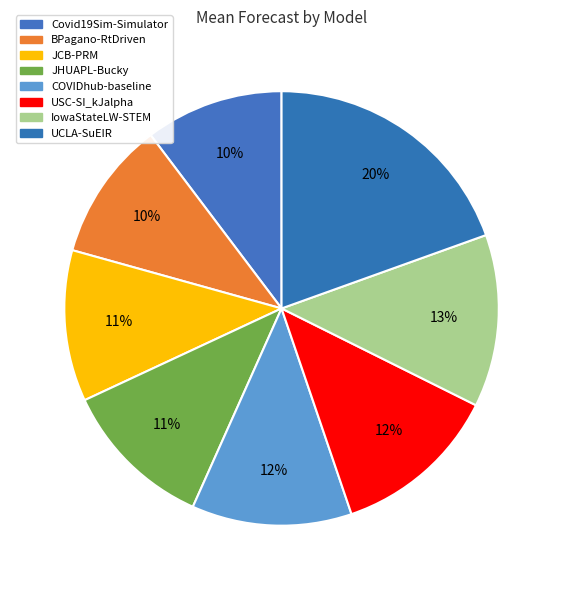

Count the number of slices in the pie.

8